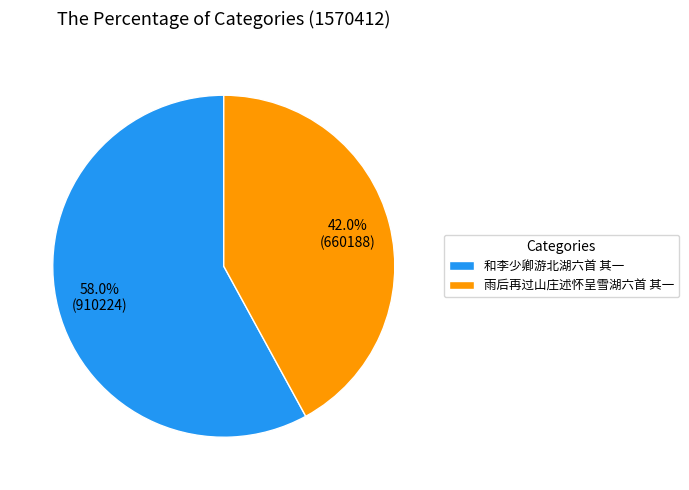

What percentage do 和李少卿游北湖六首 其一 and 雨后再过山庄述怀呈雪湖六首 其一 together represent?

100.0%